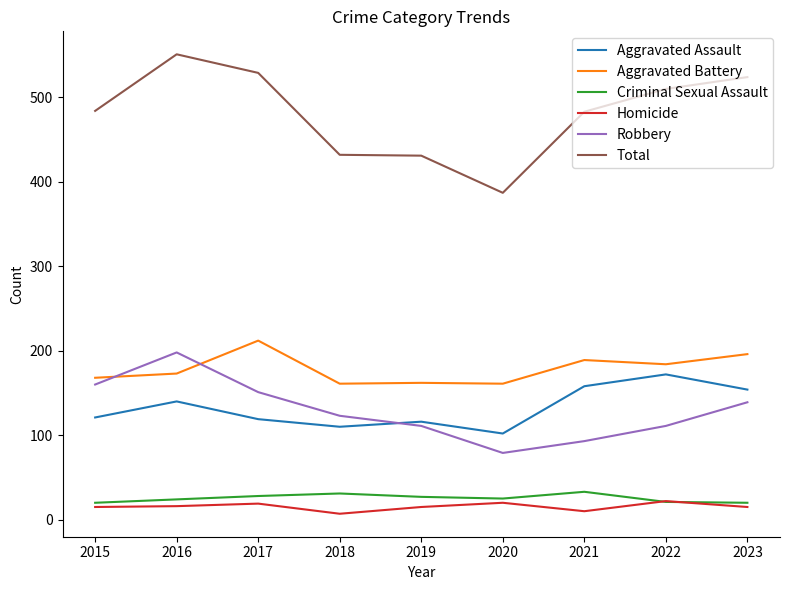

True or false: Robbery has a value of 139 at 2023.

True